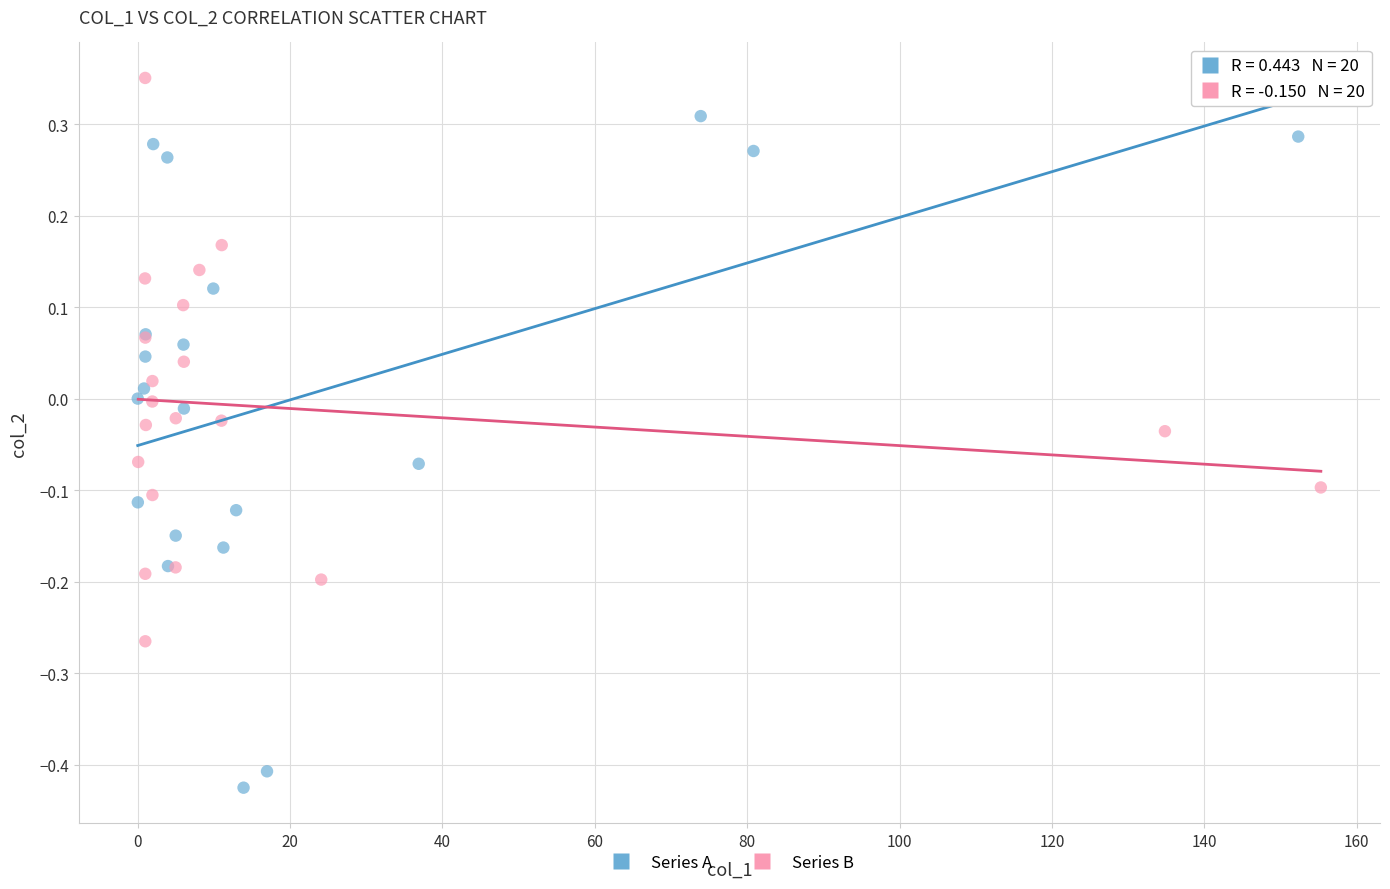

Which series reaches the maximum Y coordinate?

Series B